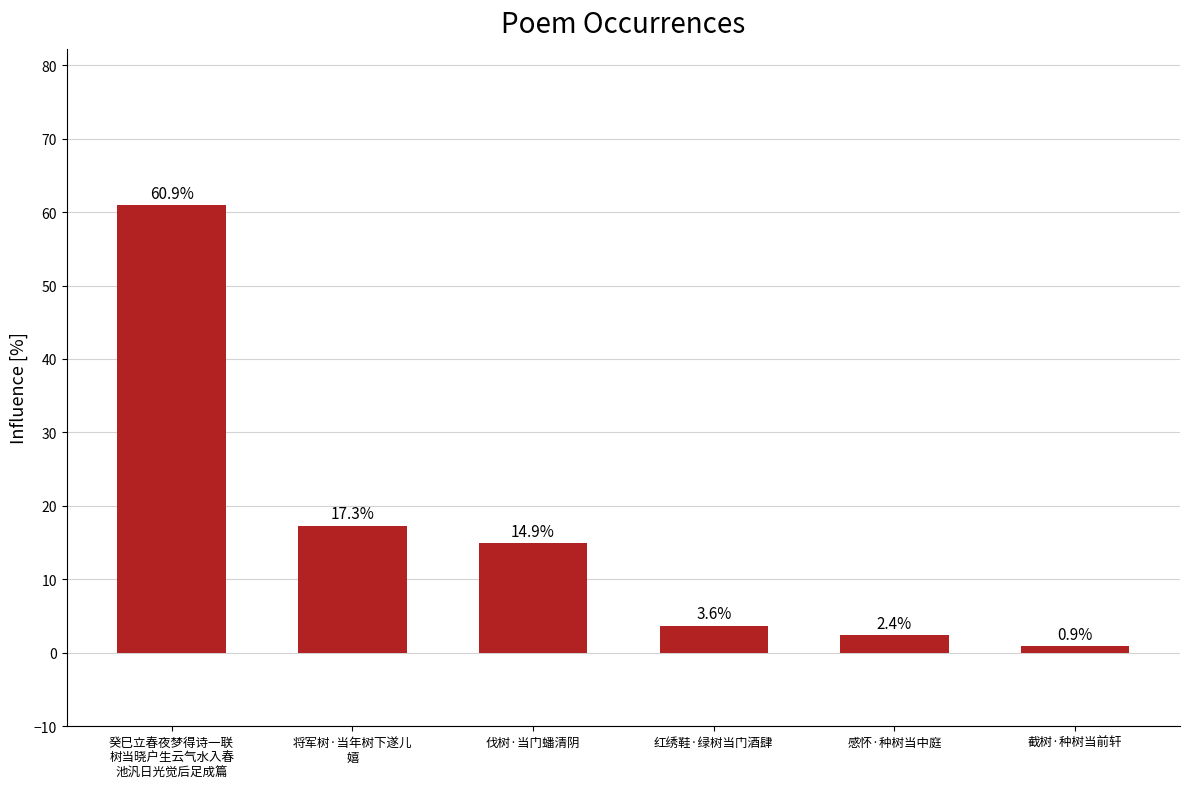

How many data points are less than 14?

3